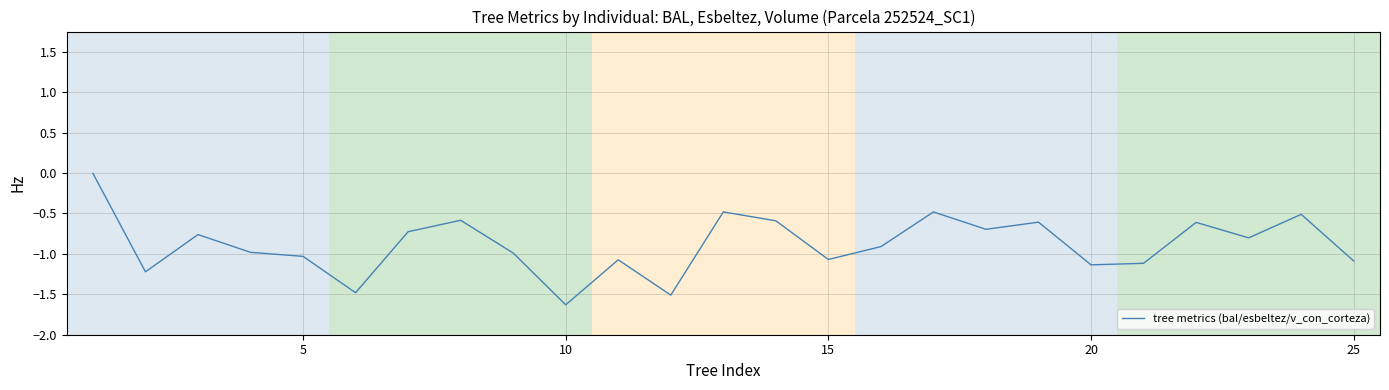

What is the smallest value displayed?

-1.6